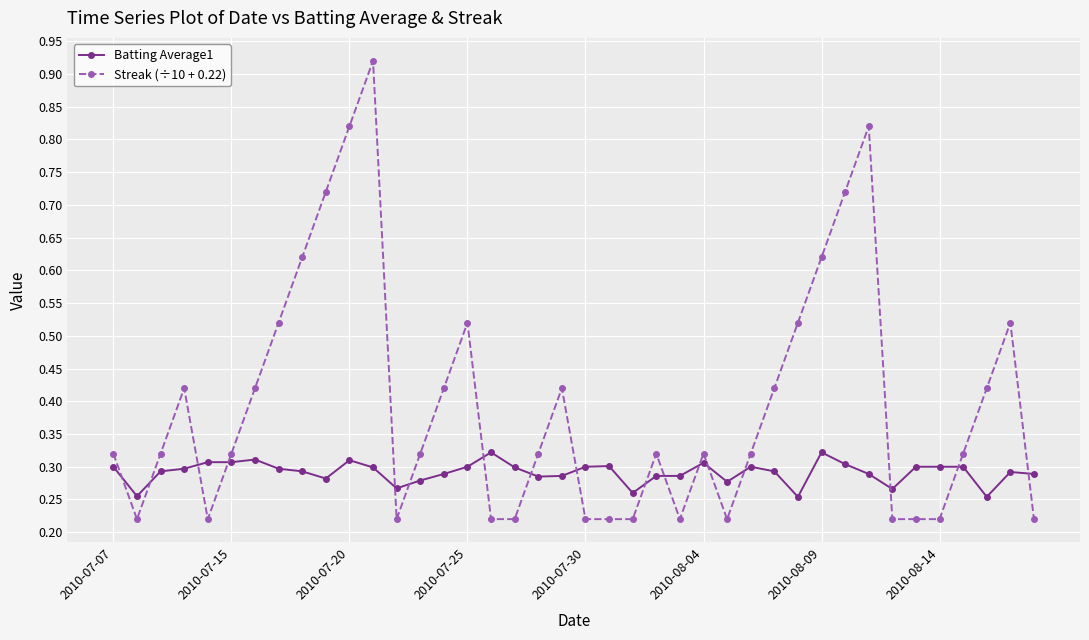

List the series in order of their overall mean, lowest first.

Batting Average1, Streak (÷10 + 0.22)